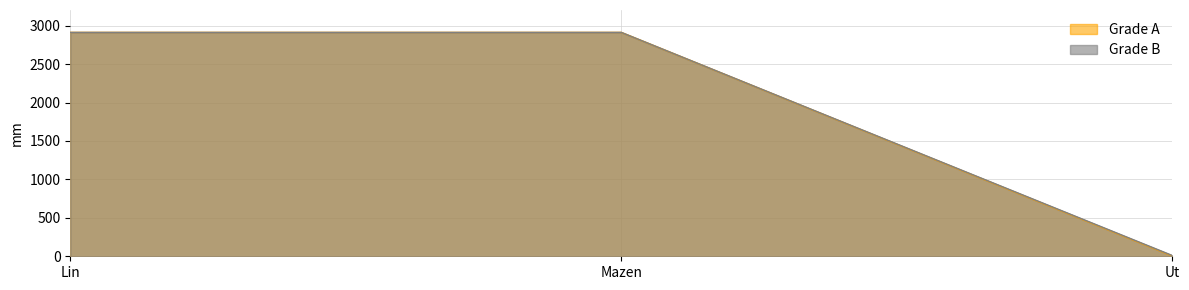

Reading left to right, list all the values displayed in this chart.

Grade A: 2912	2912	4
Grade B: 2912	2912	10